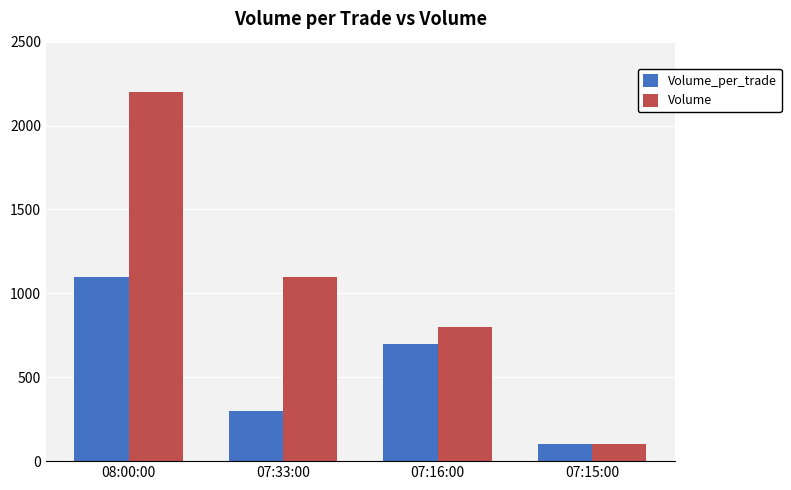

Are the bars horizontal?

No